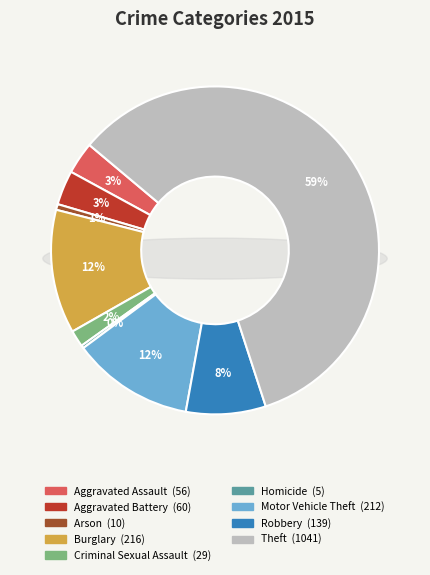

To the nearest percent, what is the difference between the largest and smallest slice percentages?

59%